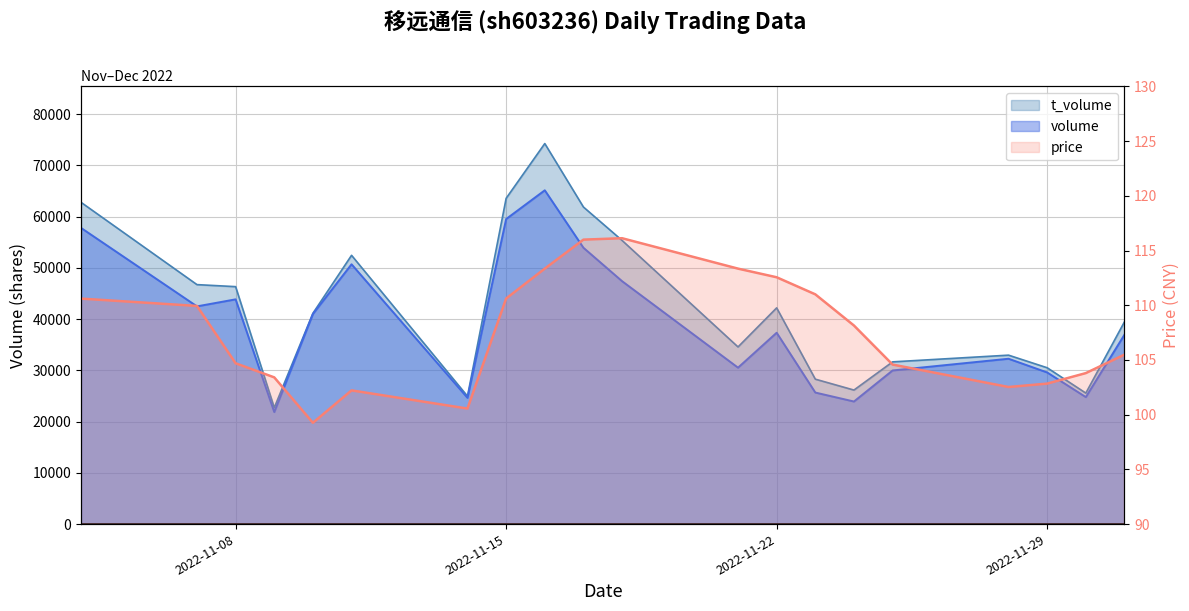

The volume series shows 42479.0 at 2022-11-07. True or false?

True